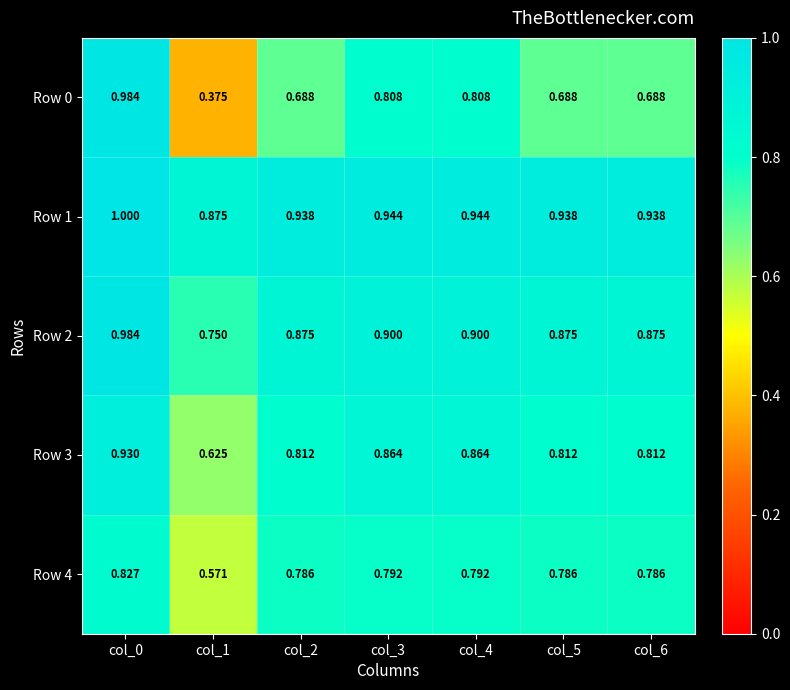

Is the value of Row 4 at col_2 greater than the value of Row 3 at col_1?

Yes